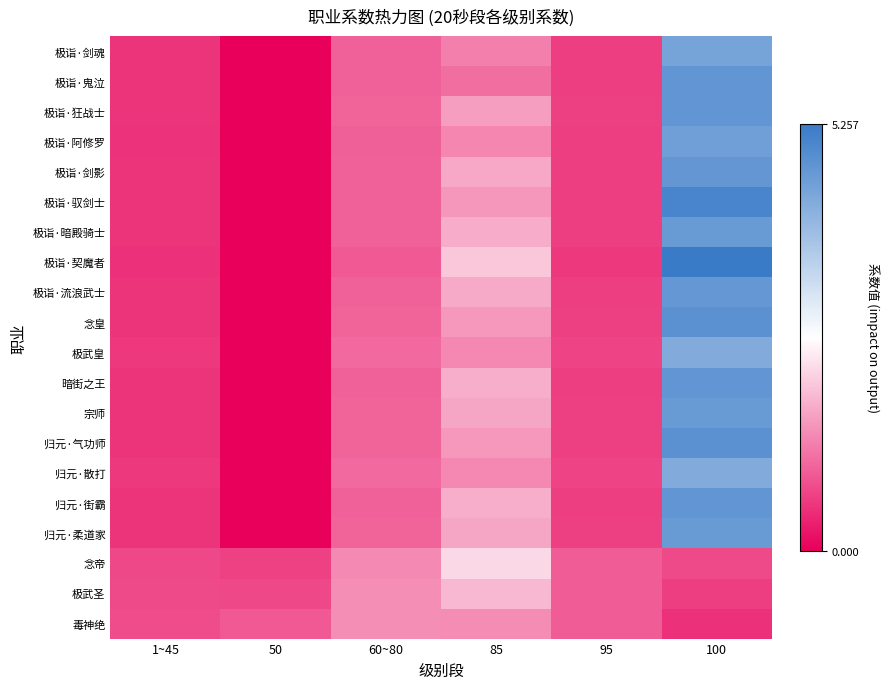

Reading left to right, transcribe all the data shown in this chart.

极诣·剑魂: 1~45=0.5	50=0.0	60~80=1.0	85=1.3	95=0.7	100=4.4
极诣·鬼泣: 1~45=0.5	50=0.0	60~80=1.0	85=1.1	95=0.7	100=4.7
极诣·狂战士: 1~45=0.6	50=0.0	60~80=1.0	85=1.6	95=0.7	100=4.7
极诣·阿修罗: 1~45=0.5	50=0.0	60~80=1.0	85=1.4	95=0.6	100=4.5
极诣·剑影: 1~45=0.5	50=0.0	60~80=1.0	85=1.7	95=0.7	100=4.7
极诣·驭剑士: 1~45=0.5	50=0.0	60~80=1.0	85=1.6	95=0.7	100=5.0
极诣·暗殿骑士: 1~45=0.5	50=0.0	60~80=1.0	85=1.8	95=0.7	100=4.6
极诣·契魔者: 1~45=0.5	50=0.0	60~80=0.9	85=2.0	95=0.6	100=5.3
极诣·流浪武士: 1~45=0.5	50=0.0	60~80=1.0	85=1.7	95=0.7	100=4.7
念皇: 1~45=0.6	50=0.0	60~80=1.0	85=1.6	95=0.7	100=4.8
极武皇: 1~45=0.6	50=0.0	60~80=1.1	85=1.4	95=0.7	100=4.3
暗街之王: 1~45=0.5	50=0.0	60~80=1.0	85=1.8	95=0.6	100=4.7
宗师: 1~45=0.5	50=0.0	60~80=1.0	85=1.7	95=0.7	100=4.6
归元·气功师: 1~45=0.6	50=0.0	60~80=1.0	85=1.6	95=0.7	100=4.8
归元·散打: 1~45=0.6	50=0.0	60~80=1.1	85=1.4	95=0.7	100=4.3
归元·街霸: 1~45=0.5	50=0.0	60~80=1.0	85=1.8	95=0.6	100=4.7
归元·柔道家: 1~45=0.5	50=0.0	60~80=1.0	85=1.7	95=0.7	100=4.6
念帝: 1~45=0.8	50=0.7	60~80=1.4	85=2.2	95=1.0	100=0.8
极武圣: 1~45=0.8	50=0.7	60~80=1.5	85=1.9	95=1.0	100=0.7
毒神绝: 1~45=0.8	50=0.9	60~80=1.5	85=1.5	95=1.0	100=0.5